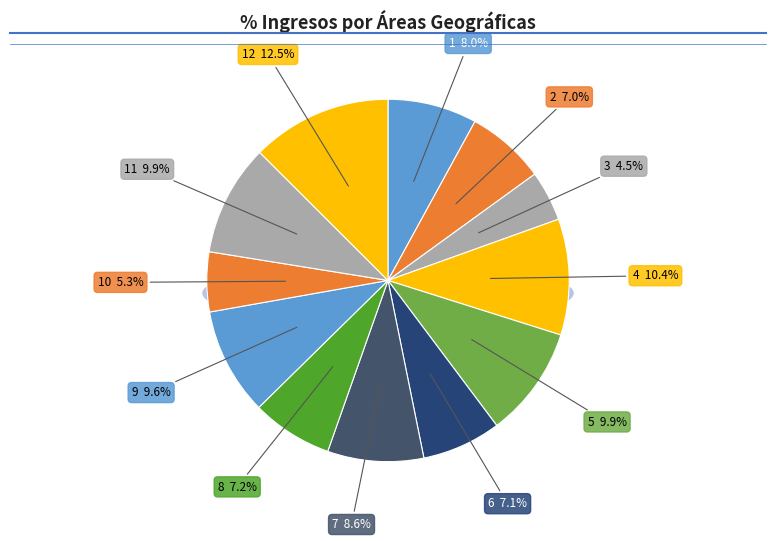

What is the largest slice in the pie chart?

12